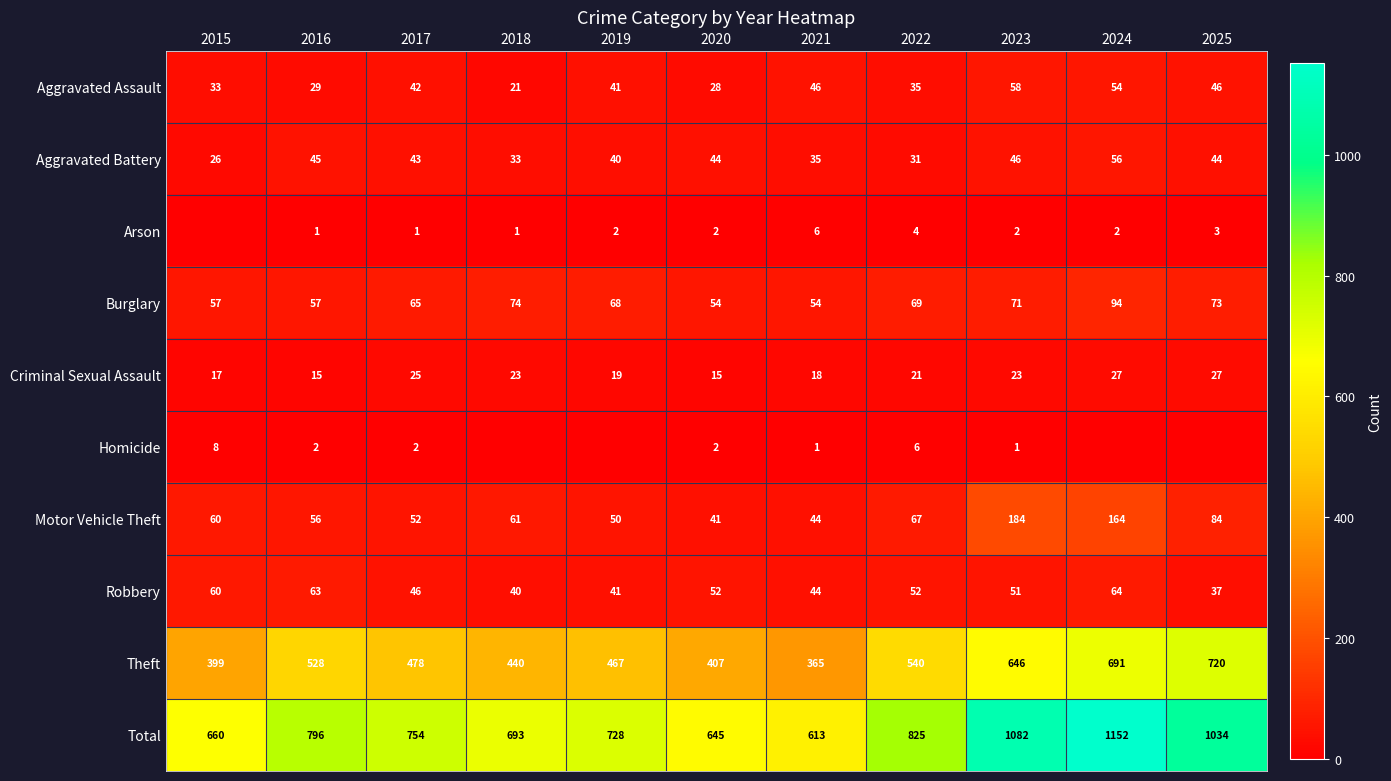

What is the difference between the second highest and second lowest values in the Aggravated Assault series?

26